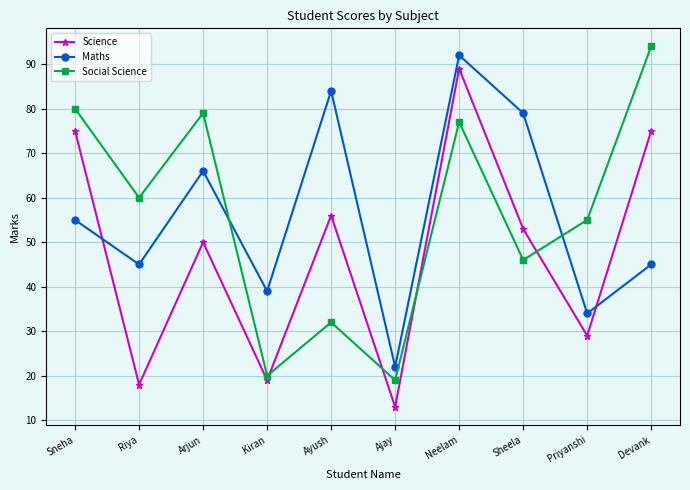

True or false: Science has a value of 18 at Riya.

True